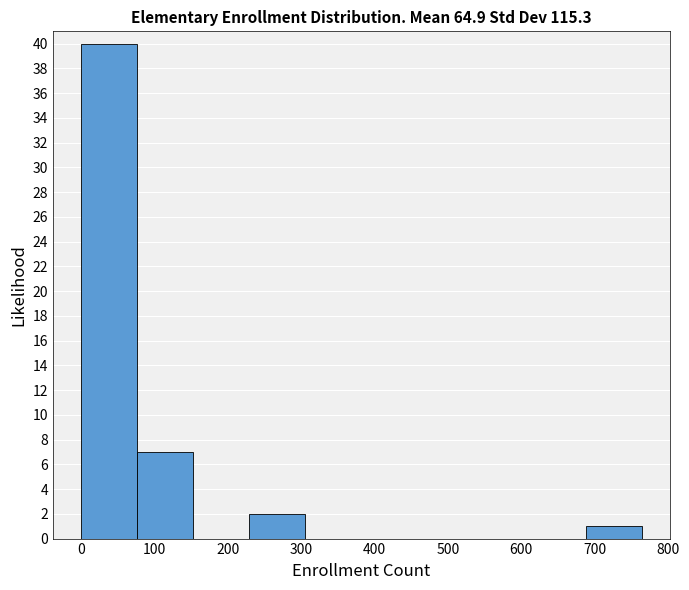

Reading left to right, transcribe this chart: for each bar, give the range it covers on the x-axis and its height. Neither the bar edges nor the heights are printed on the chart, so give them approximately, as read against the axes.

0 to 80: 40
80 to 150: 7
150 to 230: 0
230 to 310: 2
310 to 380: 0
380 to 460: 0
460 to 530: 0
530 to 610: 0
610 to 690: 0
690 to 760: 1